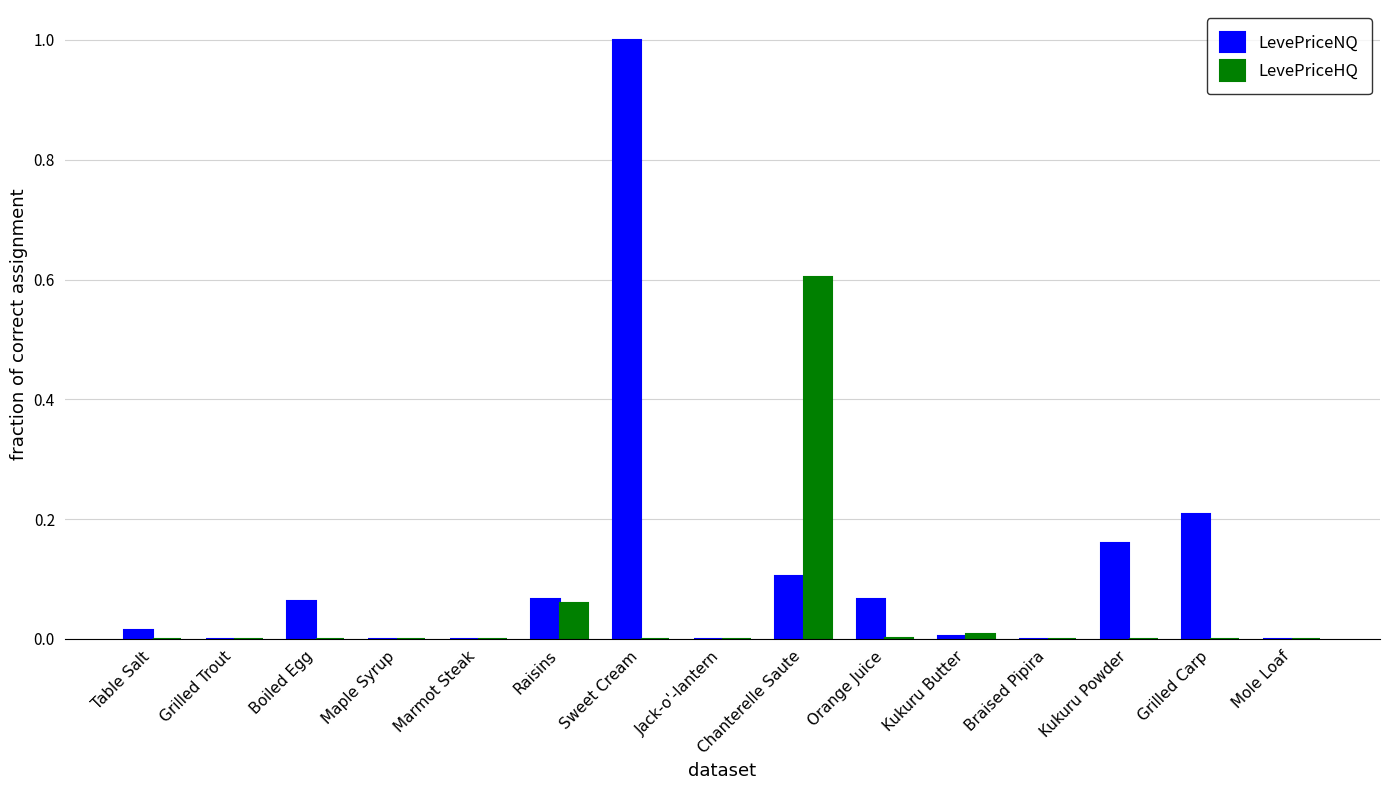

Which series has the largest total across all categories?

LevePriceNQ